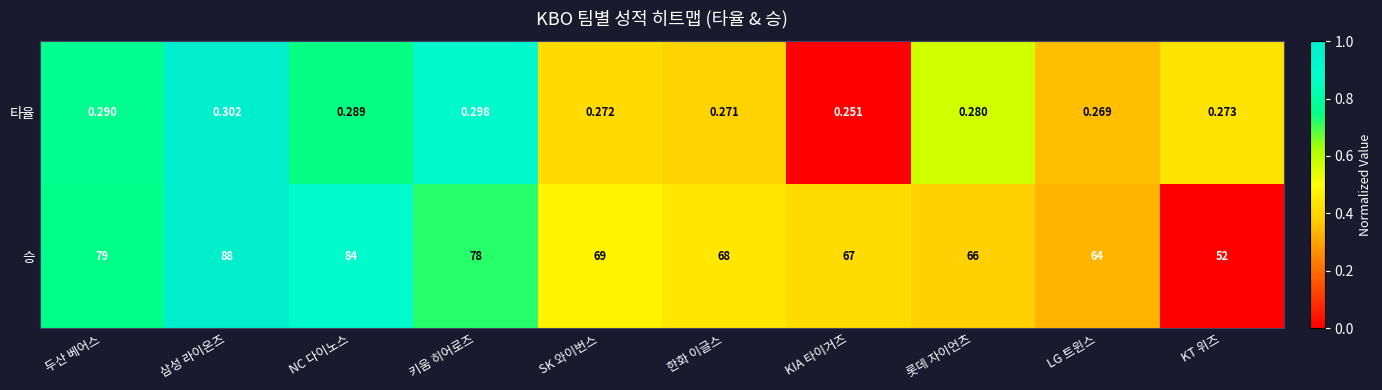

Which category has the lowest value in the 타율 series?

KIA 타이거즈